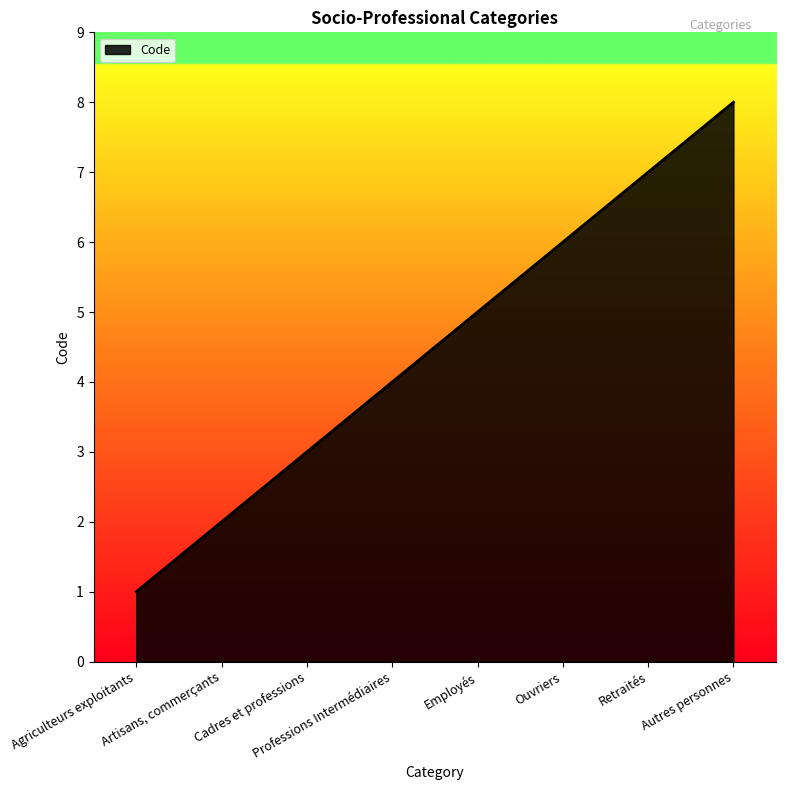

How many series are shown in this chart?

1